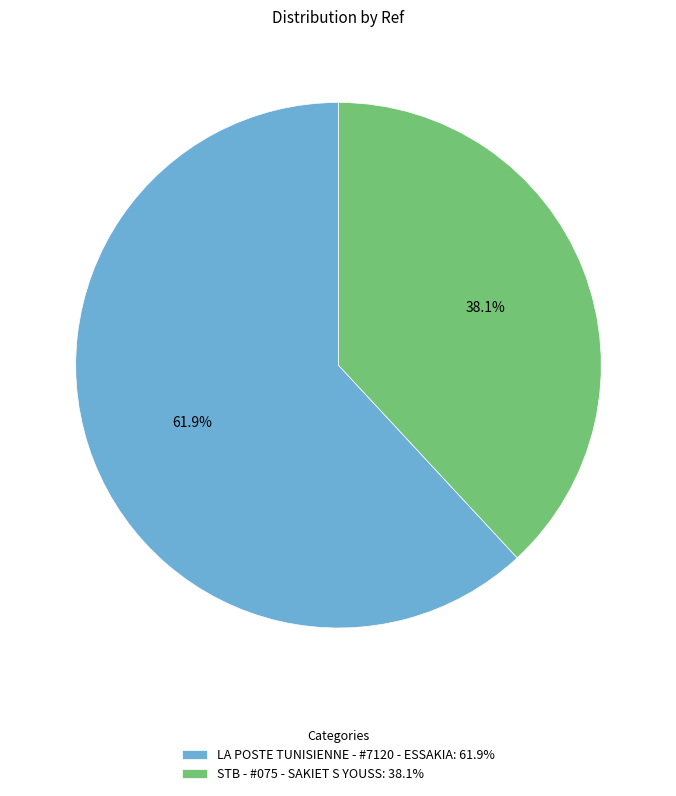

What is the majority slice?

LA POSTE TUNISIENNE - #7120 - ESSAKIA